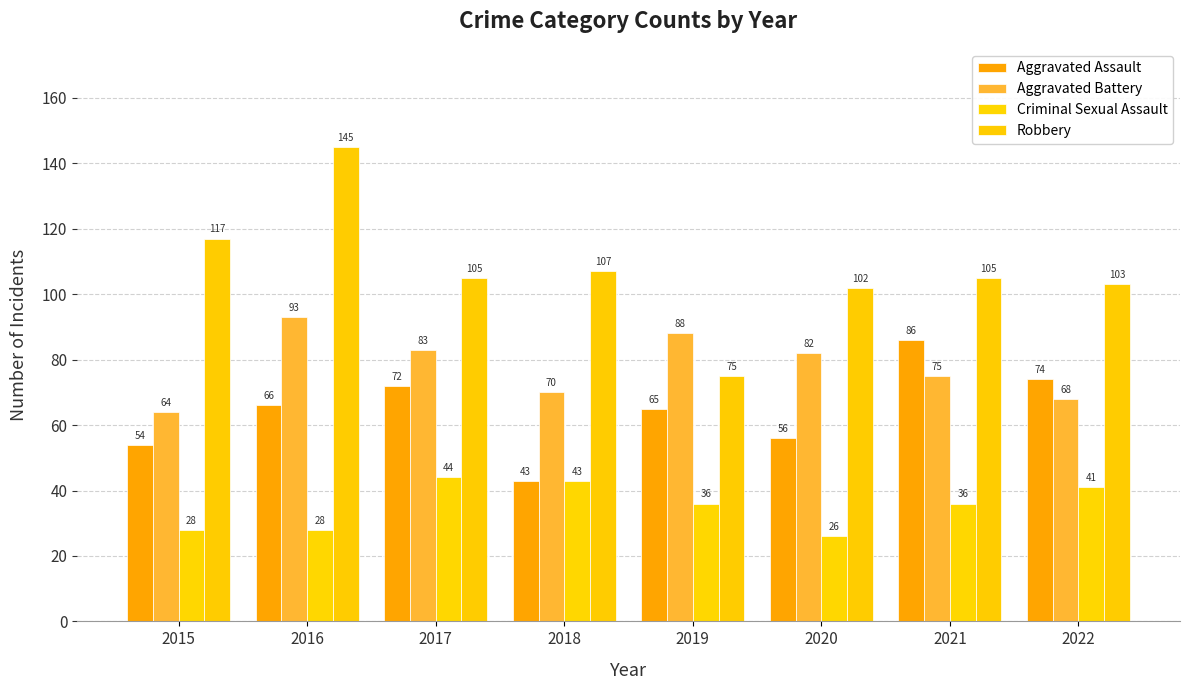

List the series in order of their peak value, lowest first.

Criminal Sexual Assault, Aggravated Assault, Aggravated Battery, Robbery